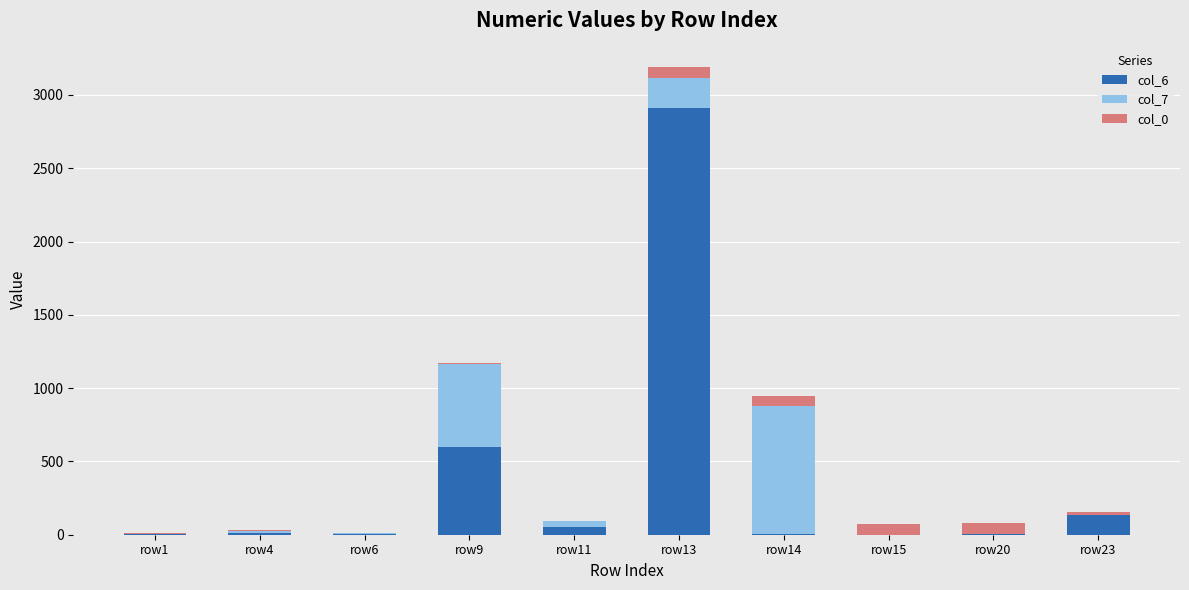

At which category is the sum across all series the highest?

row13